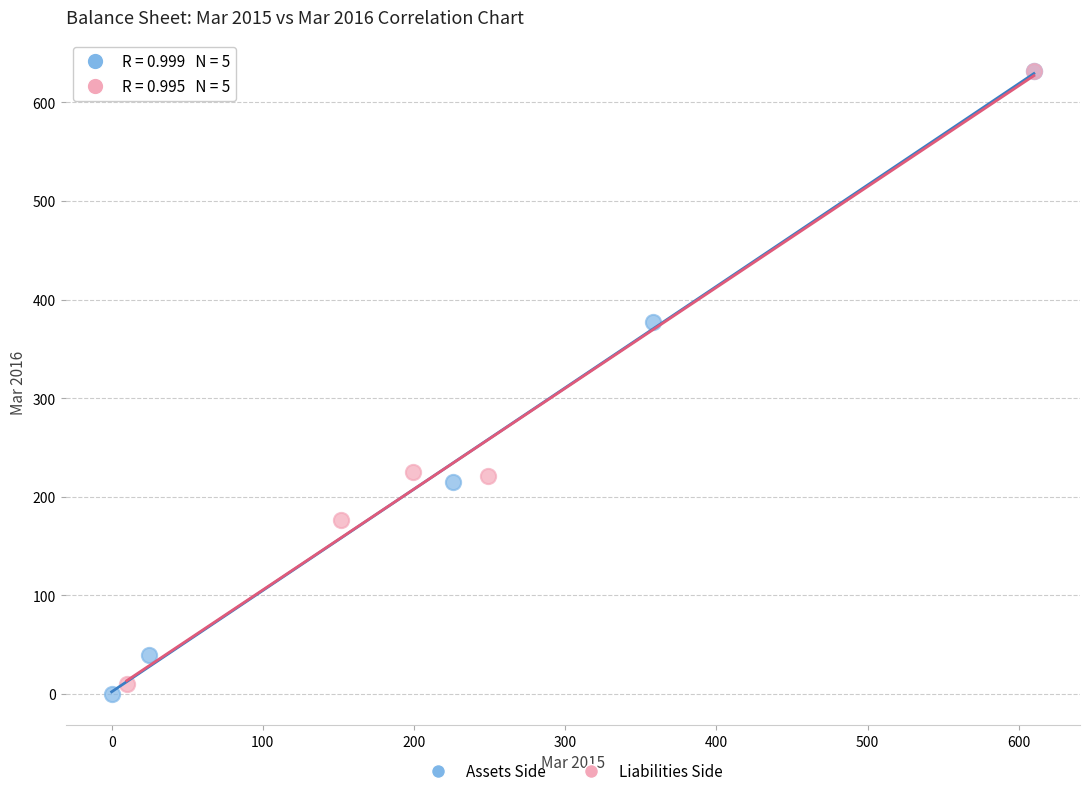

What are all the series names shown in the legend?

Assets Side, Liabilities Side